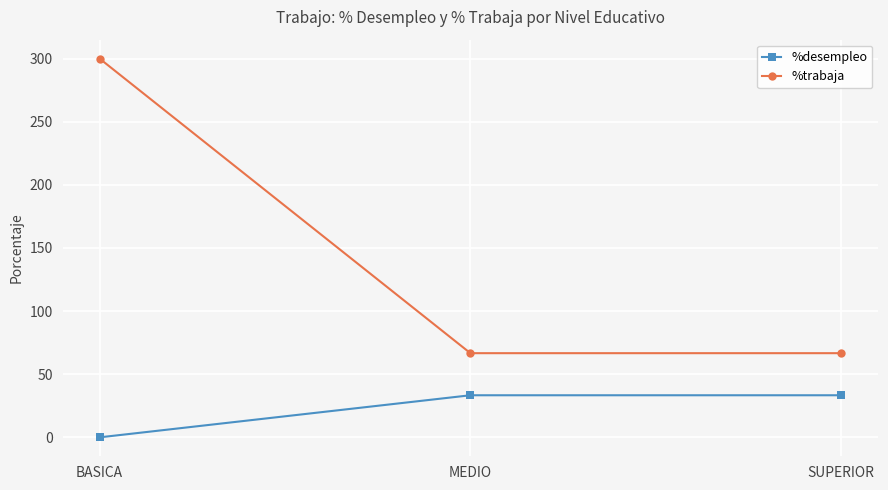

Does the chart have visible grid lines?

Yes